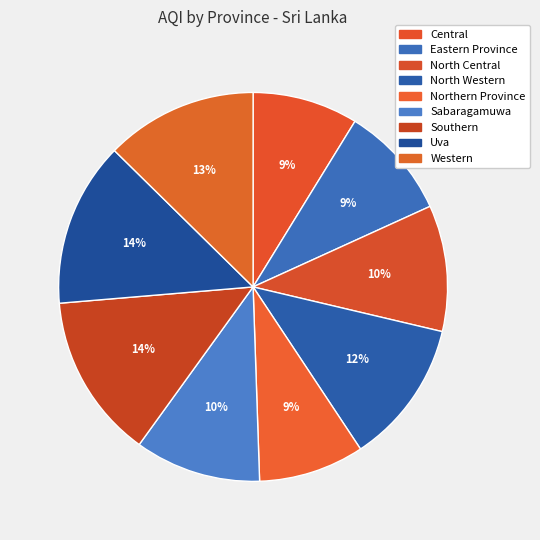

To the nearest percent, what is the average slice percentage?

11%